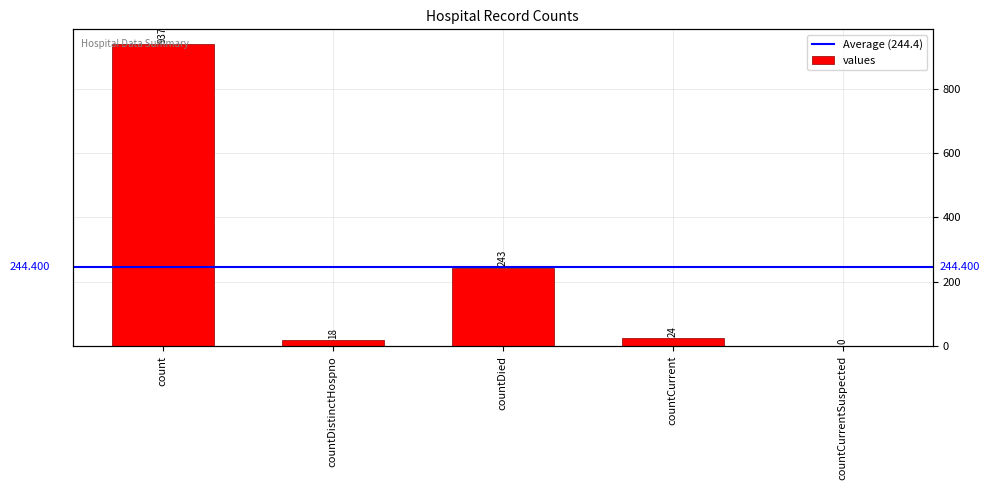

At which category does the chart reach its minimum across all series?

countCurrentSuspected